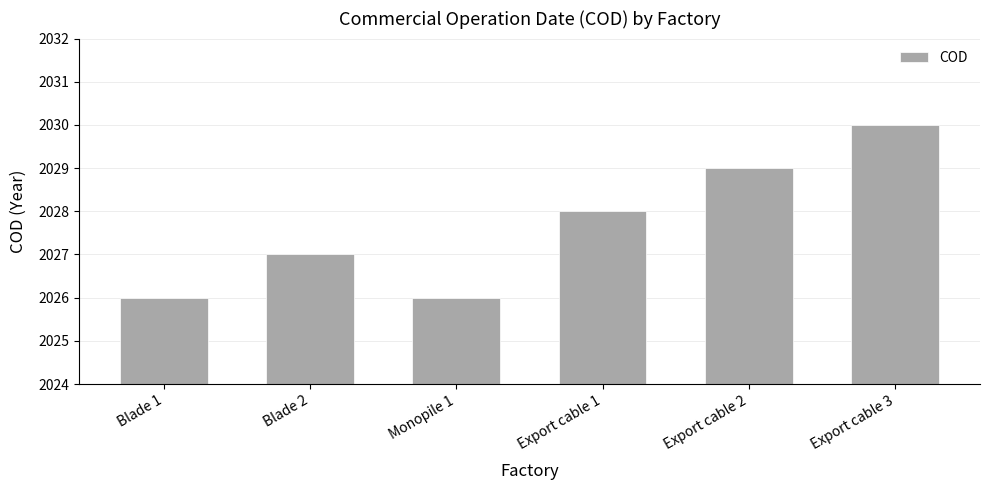

What position from the right is Export cable 1?

3